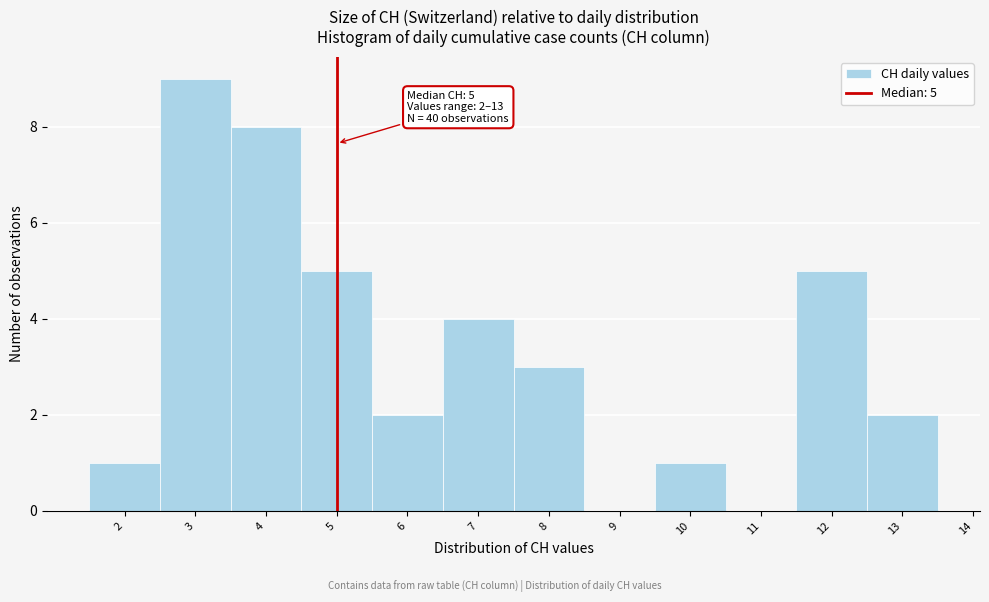

Which range on the x-axis has the tallest bar?

2.5 to 3.5